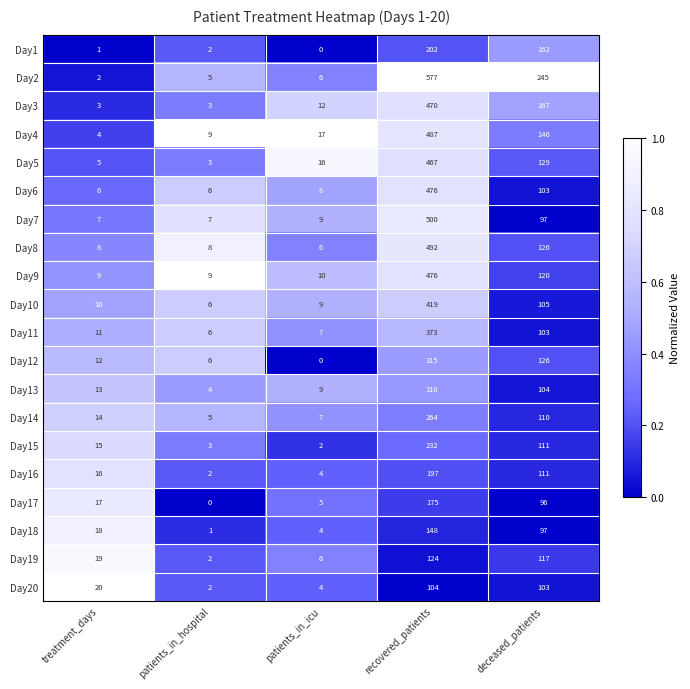

Is the value of Day14 at deceased_patients greater than the value of Day12 at deceased_patients?

No